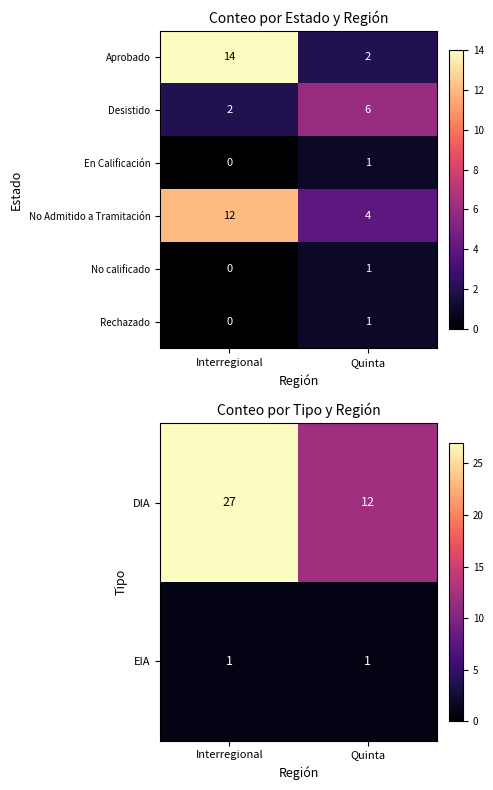

What is the total value across all series at Quinta?

20